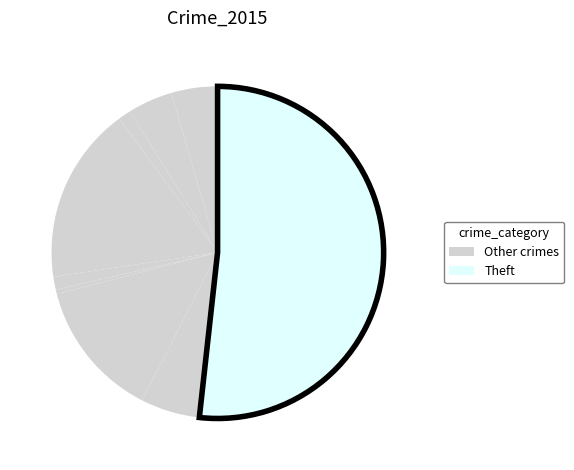

How many segments does this pie chart have?

9